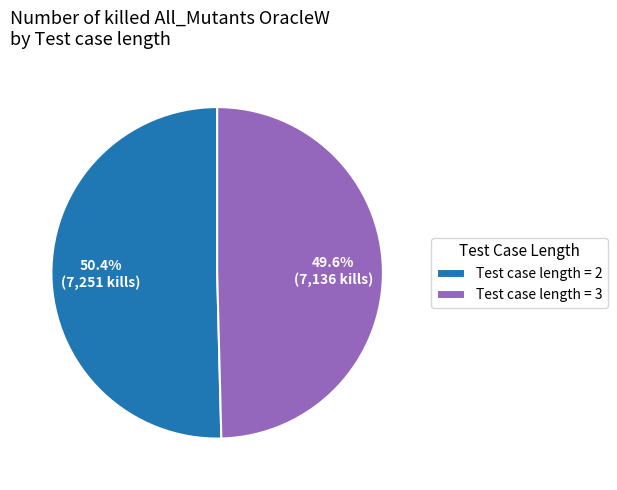

What is the smallest slice in the pie chart?

Test case length = 3